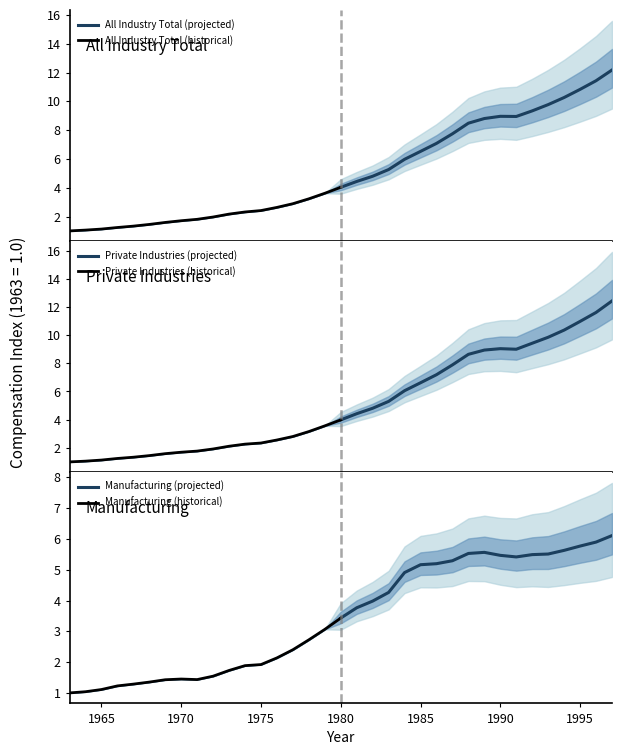

Is it true that Manufacturing (projected) equals 5.5 at 1990?

True